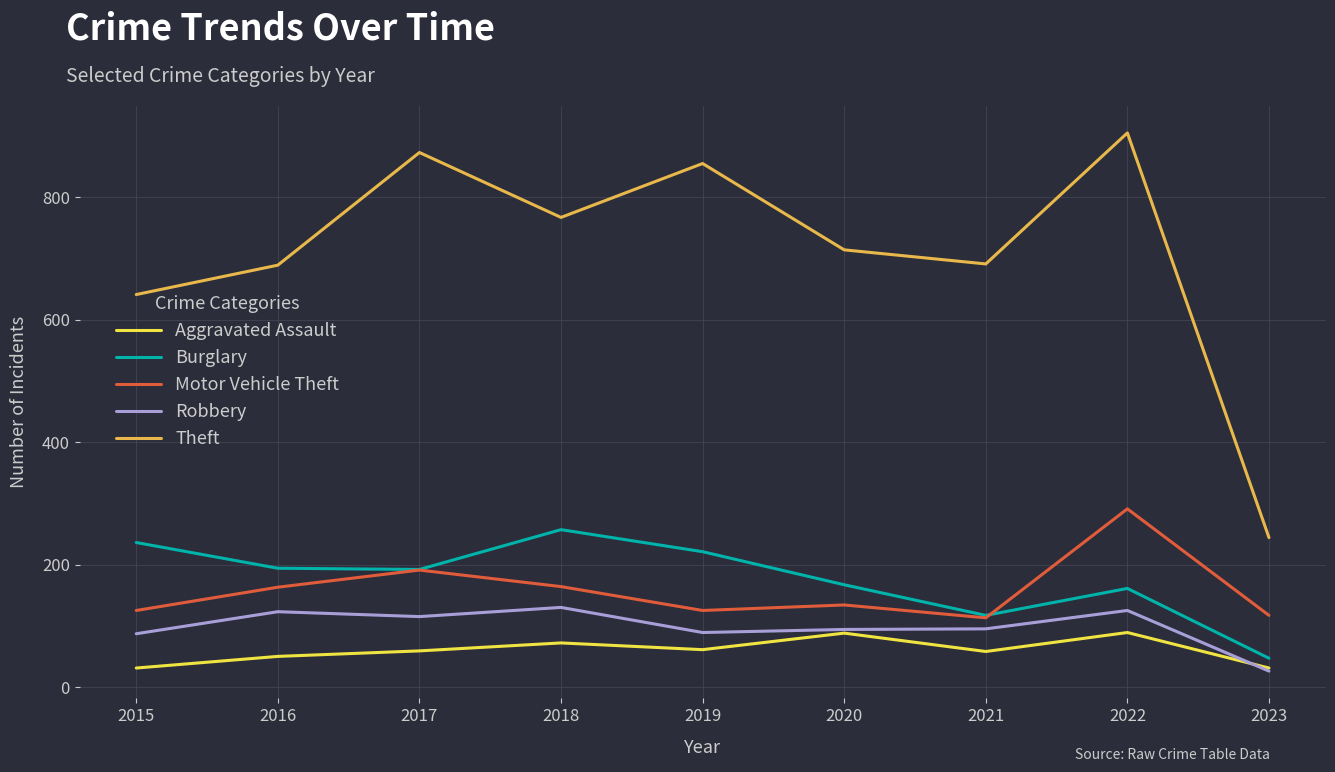

The Aggravated Assault series shows 50 at 2016. True or false?

True